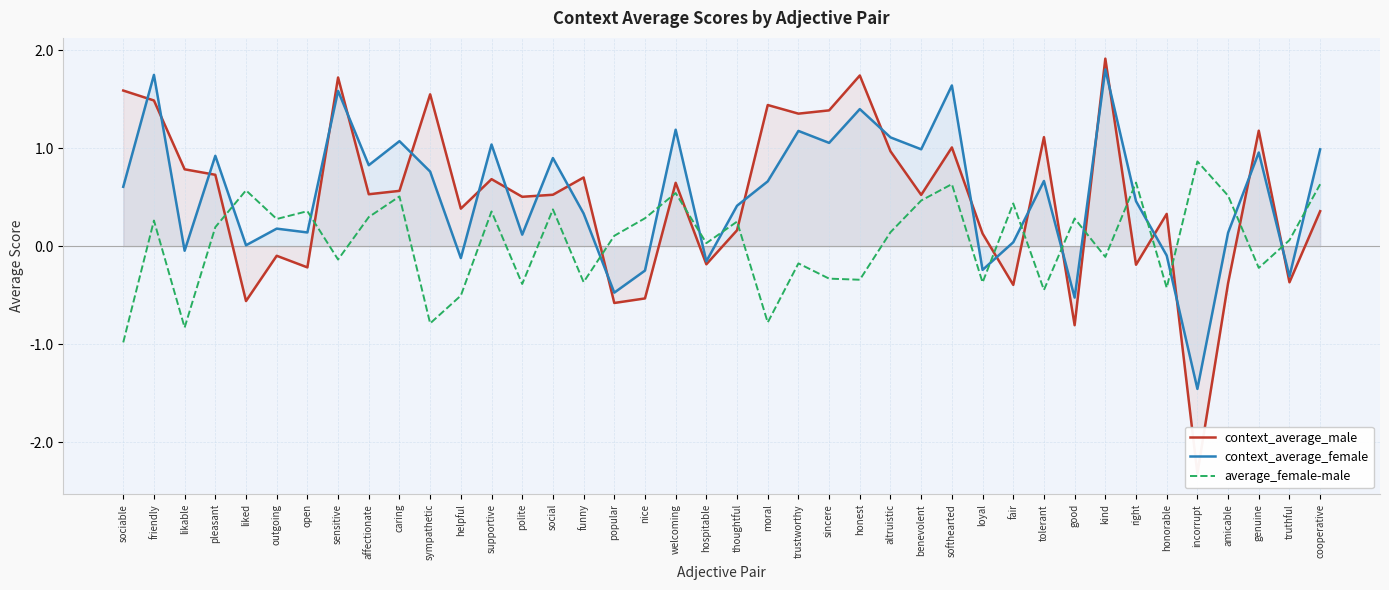

Does the chart have visible grid lines?

Yes